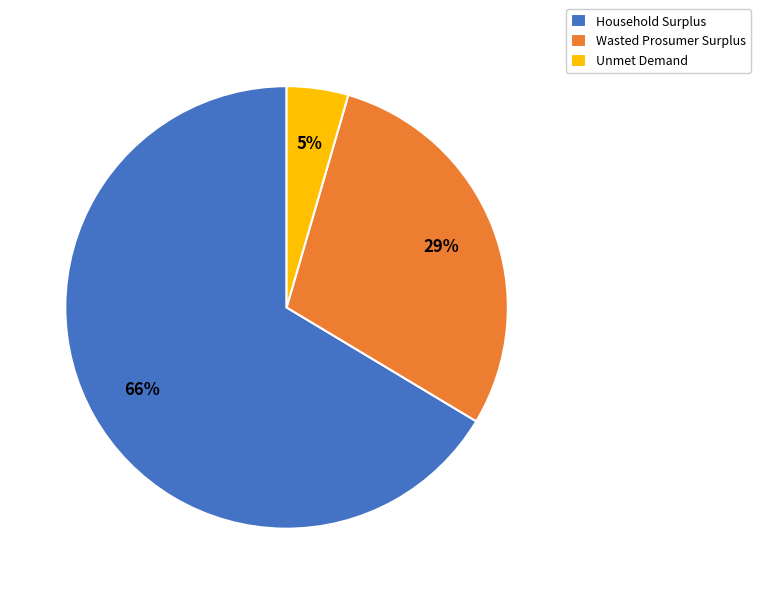

Combined, do Unmet Demand and Household Surplus account for over 50%?

Yes